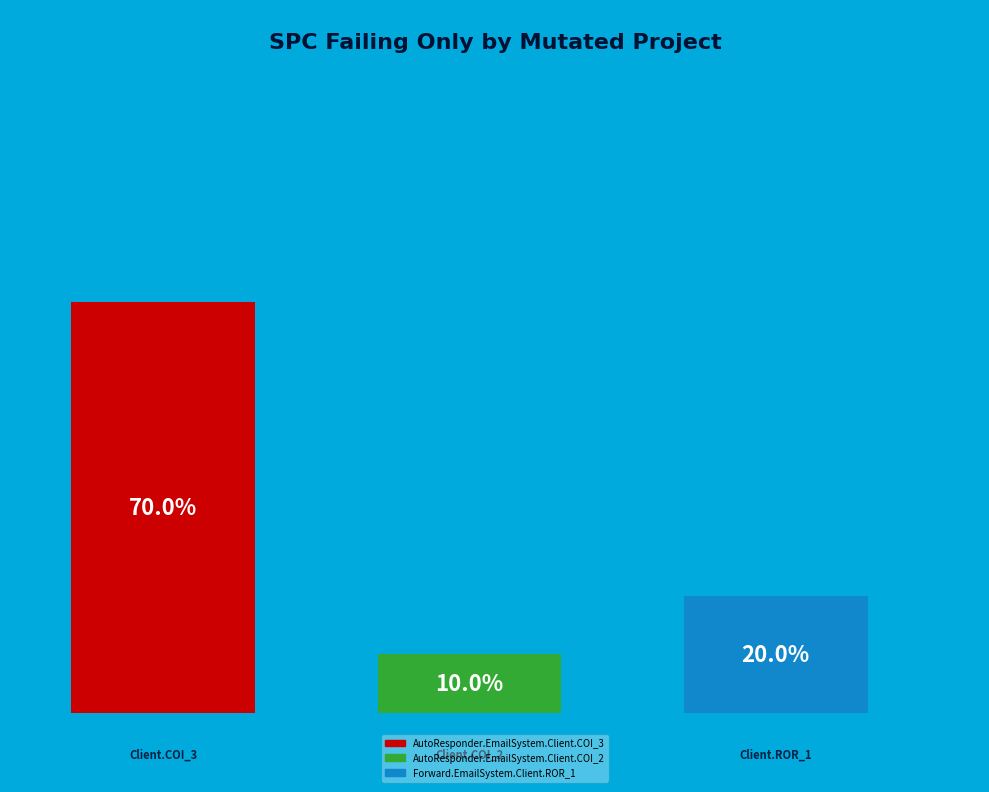

To the nearest percent, what portion does AutoResponder.EmailSystem.Client.COI_3 represent?

70%